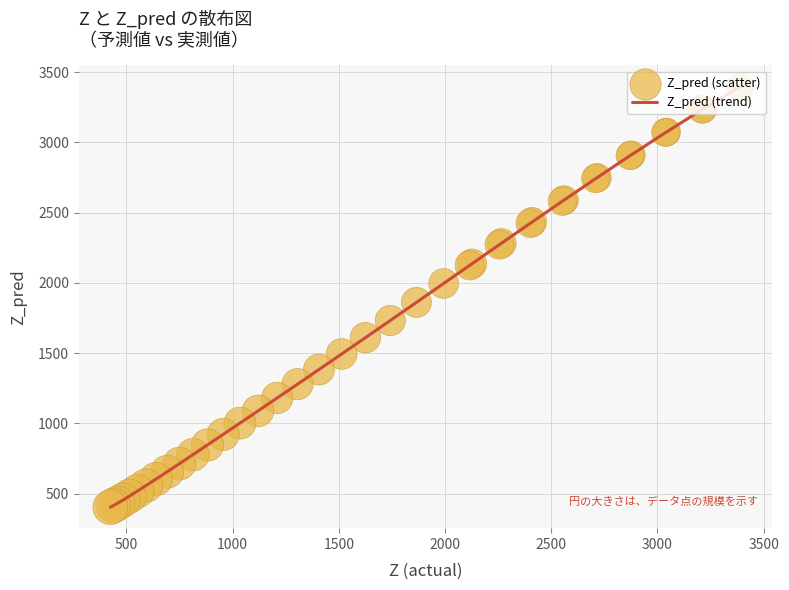

What is the difference between the maximum and minimum values?

2995.6